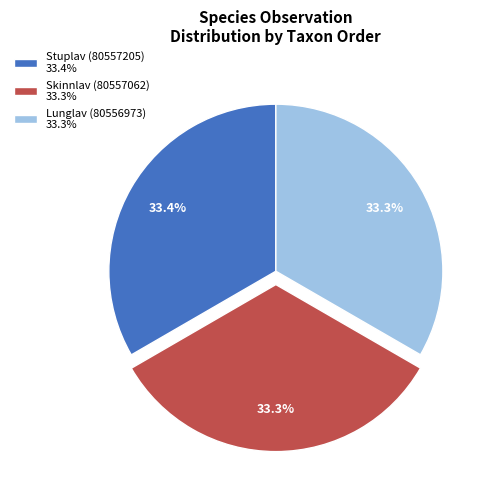

What is the ratio of the value at Stuplav (80557205) 33.4% to the value at Skinnlav (80557062) 33.3%?

1.0